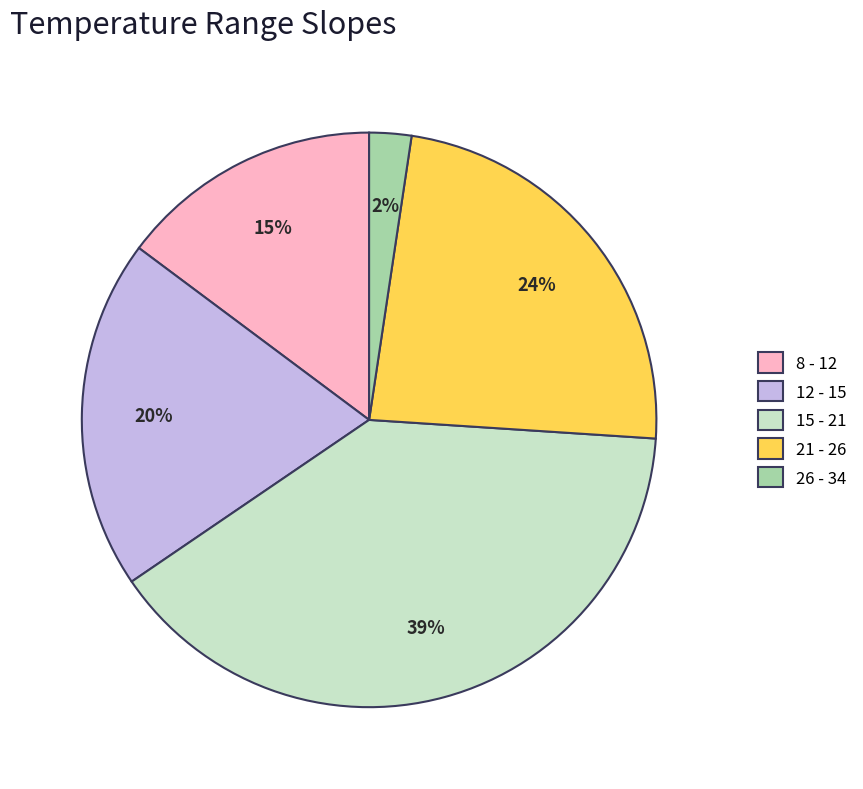

True or false: 26 - 34 accounts for 7% of the total.

False